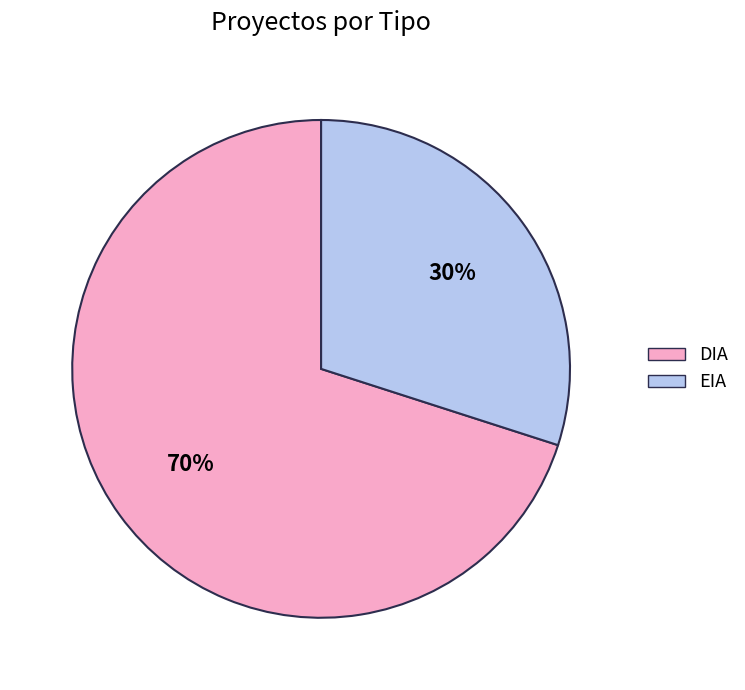

Is it true that DIA is 82% of the pie?

False